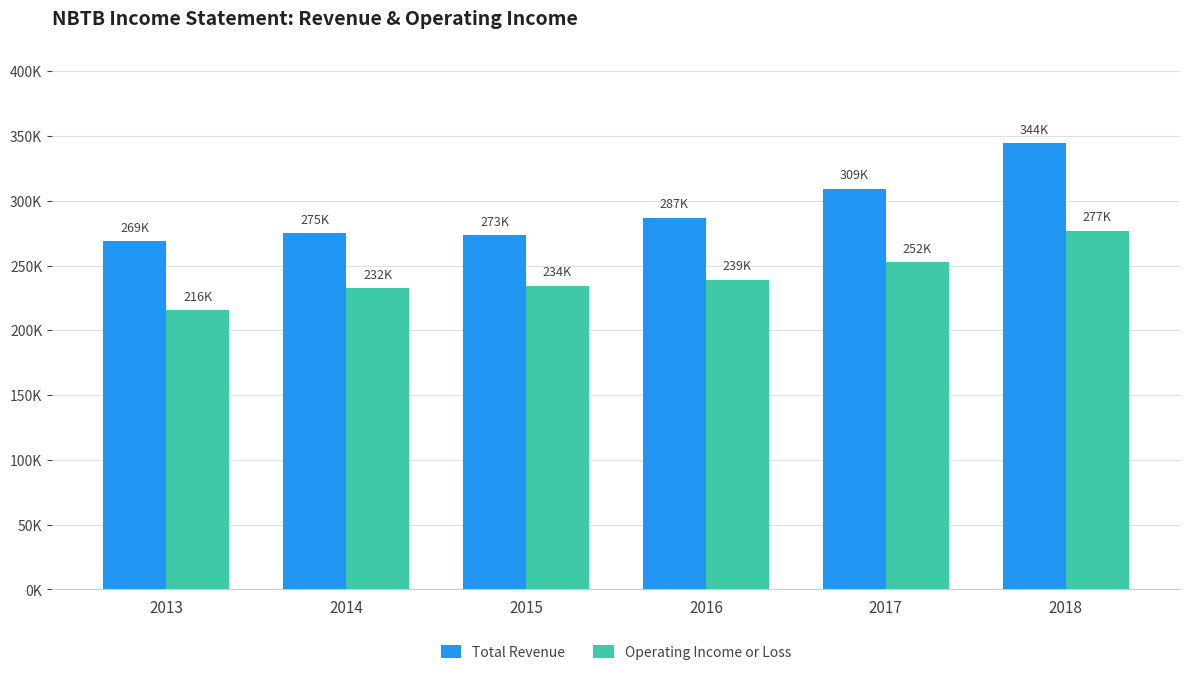

Does the chart contain any negative values?

No